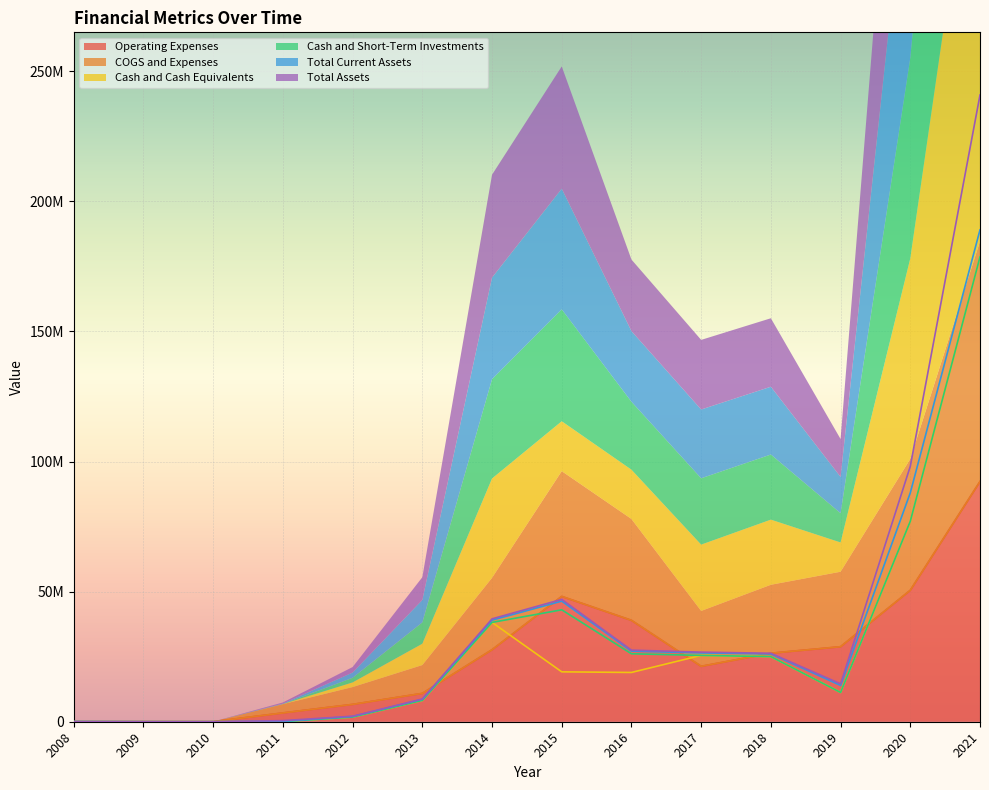

What is the highest value of the Total Assets series?

240900000